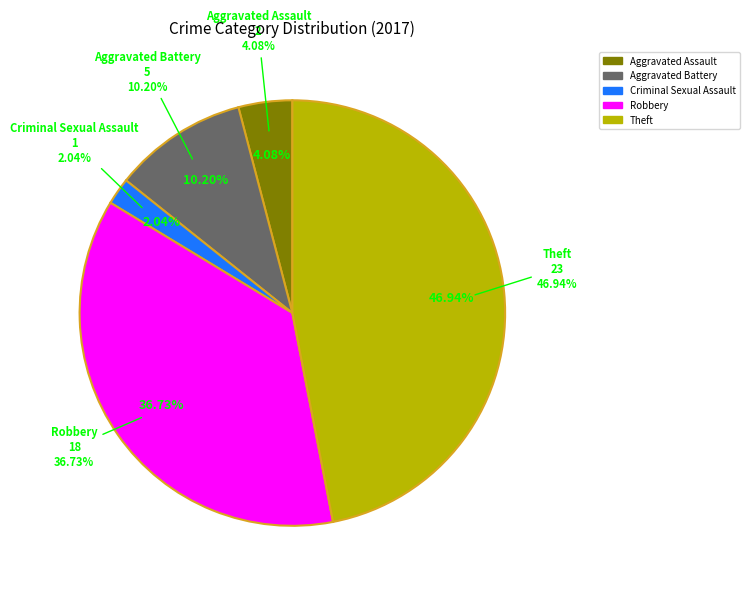

What portion of the pie excludes Aggravated Assault?

95.9%